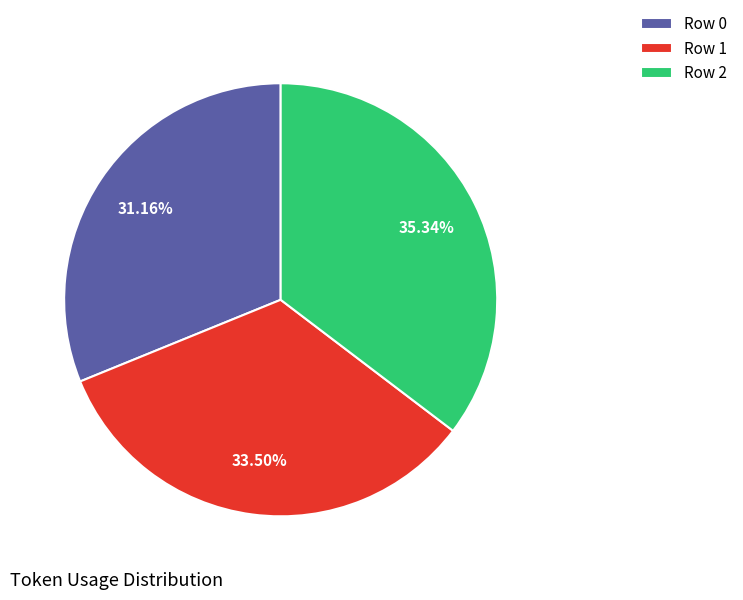

True or false: Row 0 accounts for 31% of the total.

True